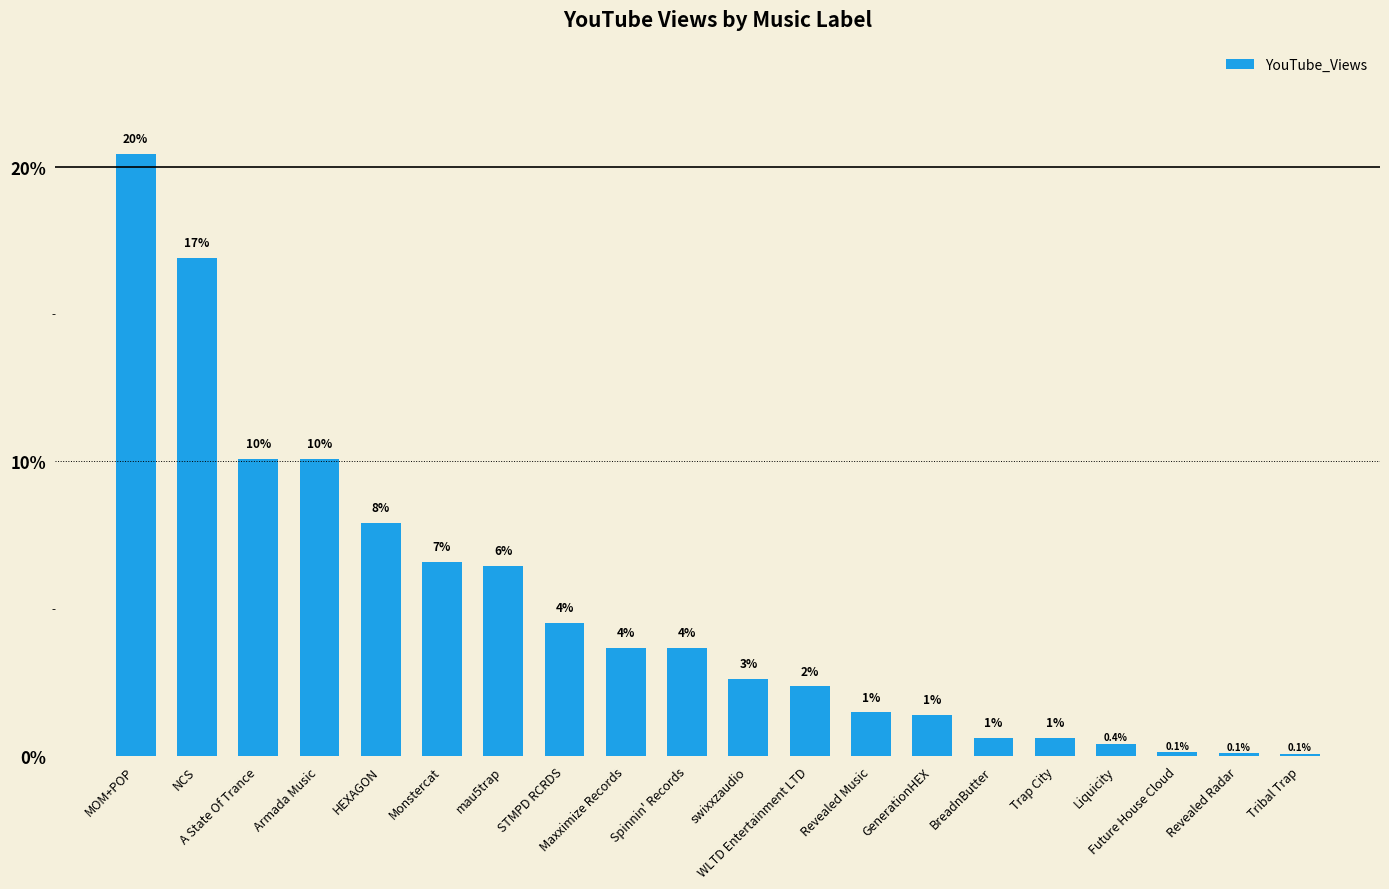

What is the label of the 16th bar from the right?

HEXAGON